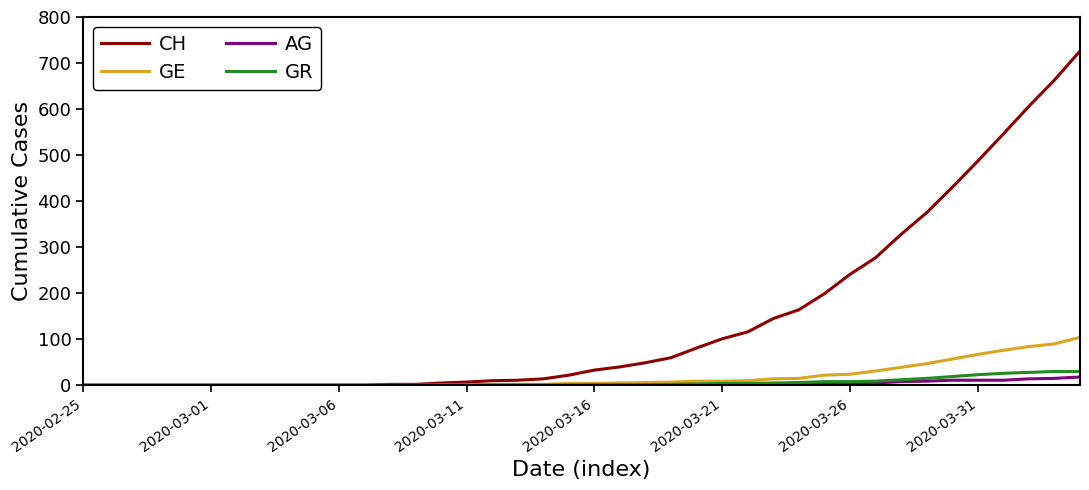

Which series has the widest spread of values?

CH